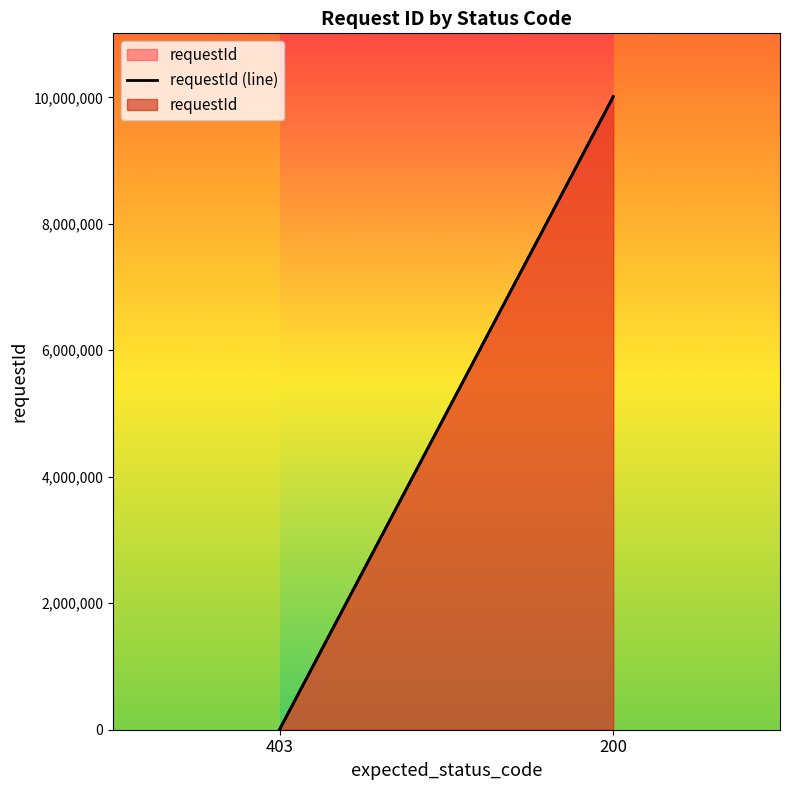

How many values are between 10000 and 10000725?

3